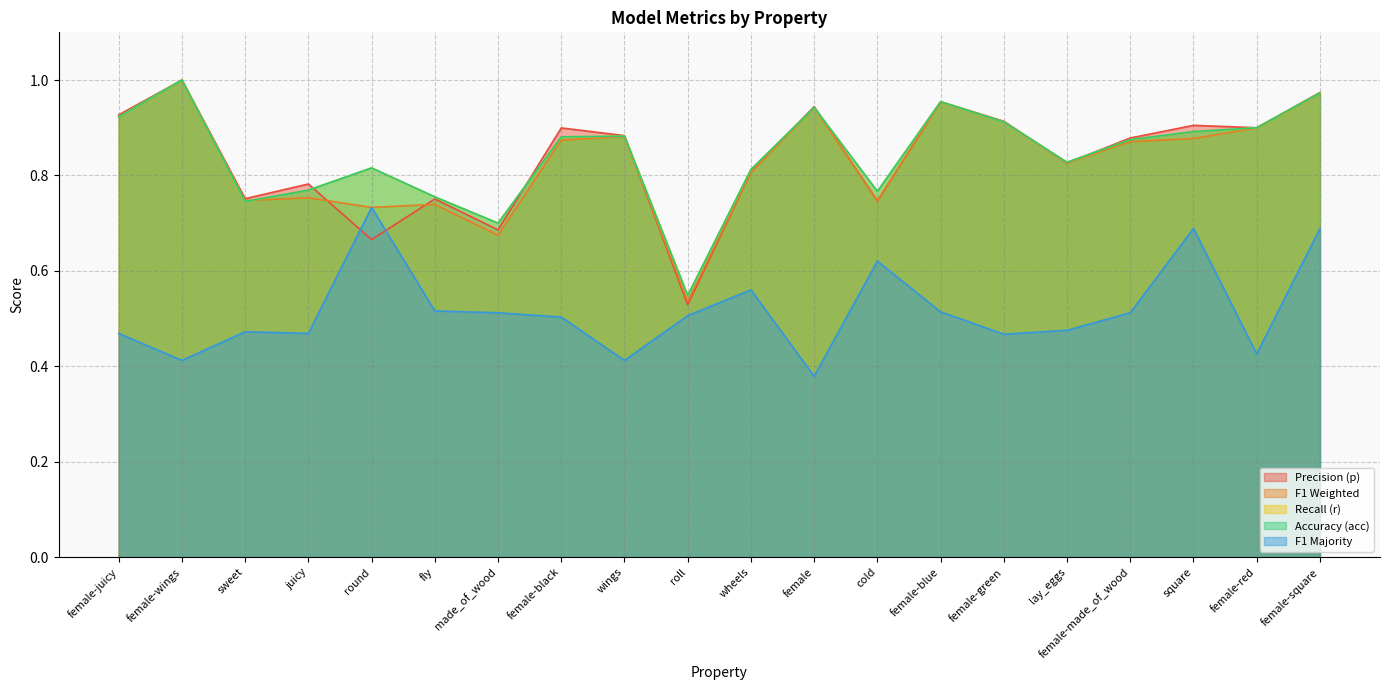

Which series has the largest range (max minus min)?

p